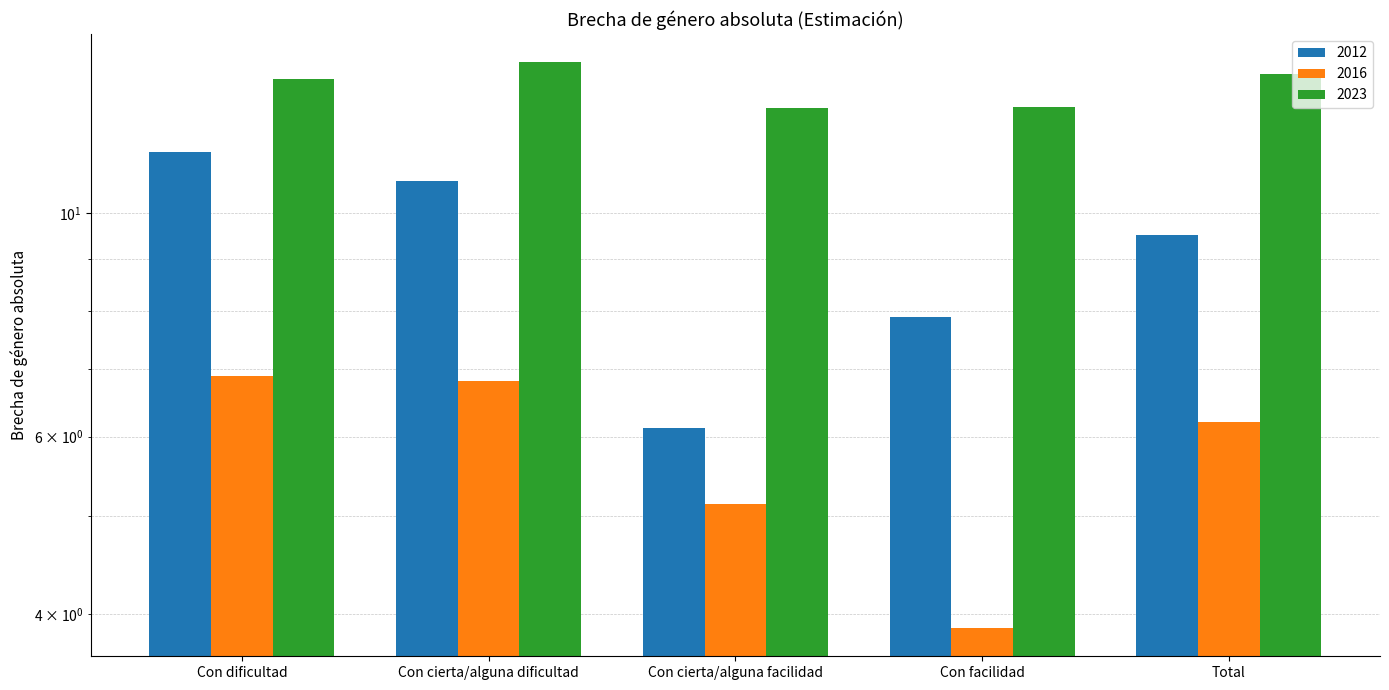

What is the total value across all series at Con cierta/alguna facilidad?

24.0